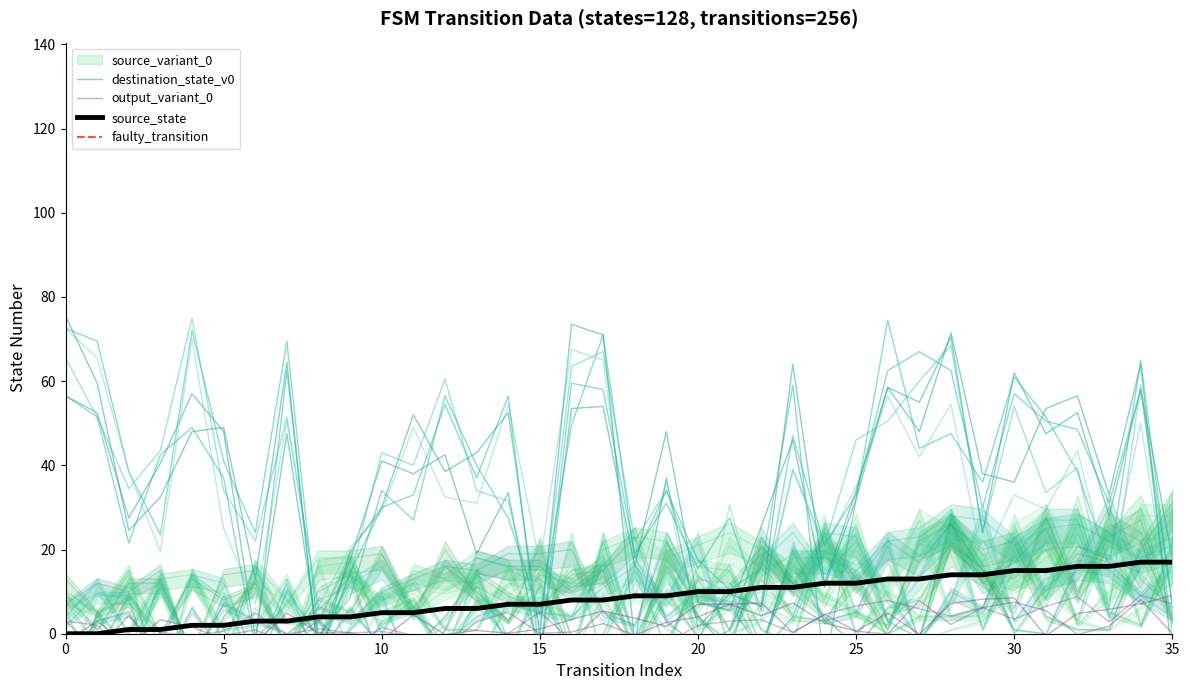

At which category is the sum across all series the highest?

26